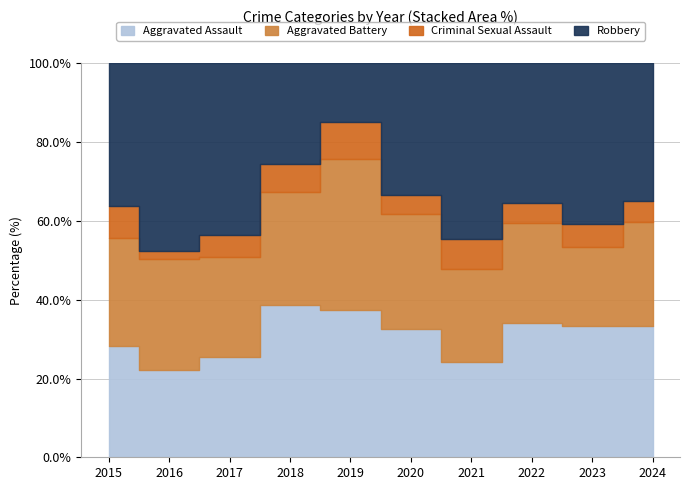

How many intersections are there between Aggravated Battery and Aggravated Assault?

3